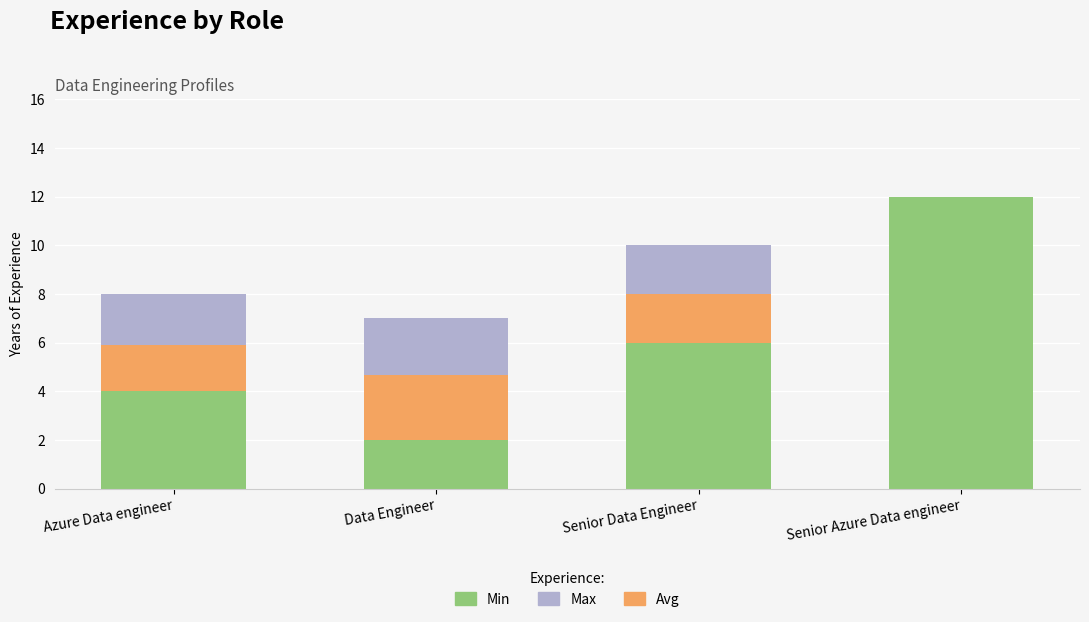

What is the total value across all series at Senior Data Engineer?

10.0